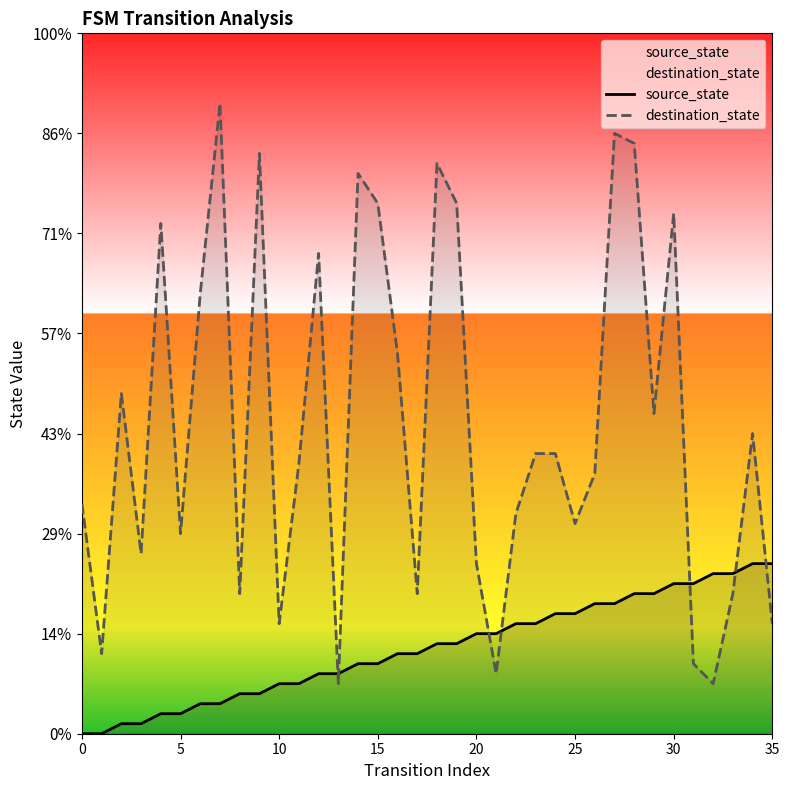

Reading right to left, extract all data points from this chart.

source_state: 17	17	16	16	15	15	14	14	13	13	12	12	11	11	10	10	9	9	8	8	7	7	6	6	5	5	4	4	3	3	2	2	1	1	0	0
destination_state: 11	30	14	5	7	52	32	59	60	26	21	28	28	22	6	17	53	57	14	38	53	56	5	48	27	11	58	14	63	44	20	51	18	34	8	23